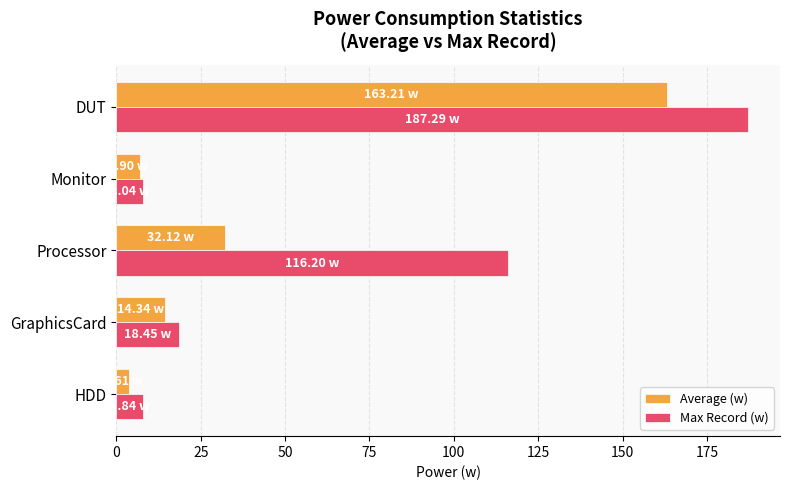

What is the maximum value shown in the chart?

187.3